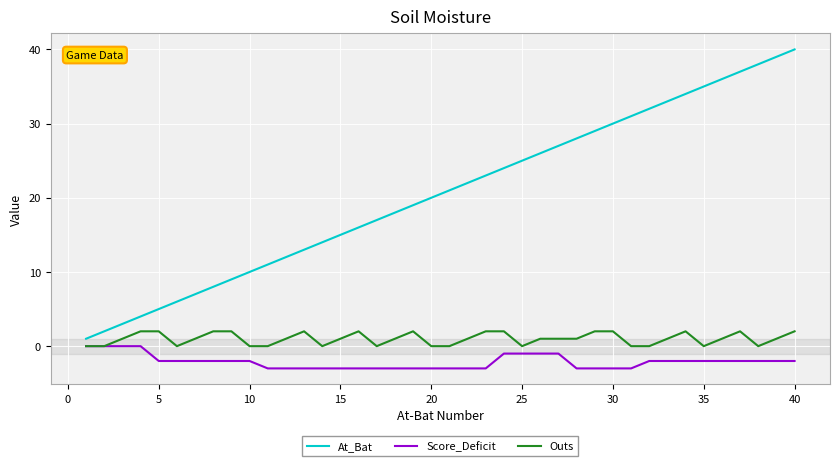

List the series in order of their peak value, highest first.

At_Bat, Outs, Score_Deficit